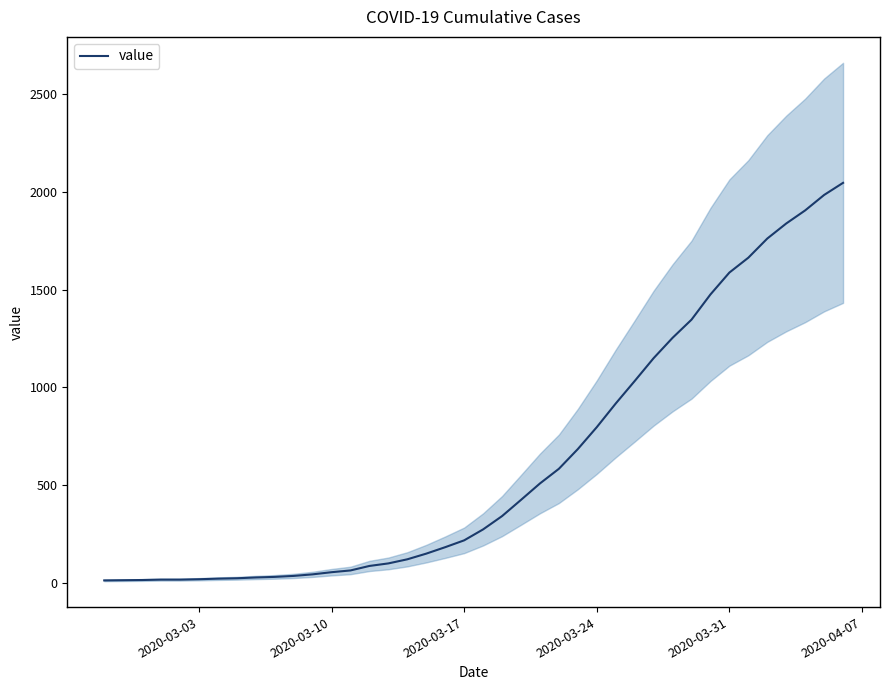

Reading left to right, what are all the values shown in this chart?

13	14	15	17	17	19	22	24	28	31	36	44	55	64	87	100	121	150	183	218	274	342	425	509	584	685	797	918	1033	1150	1254	1347	1476	1588	1664	1762	1839	1906	1985	2047